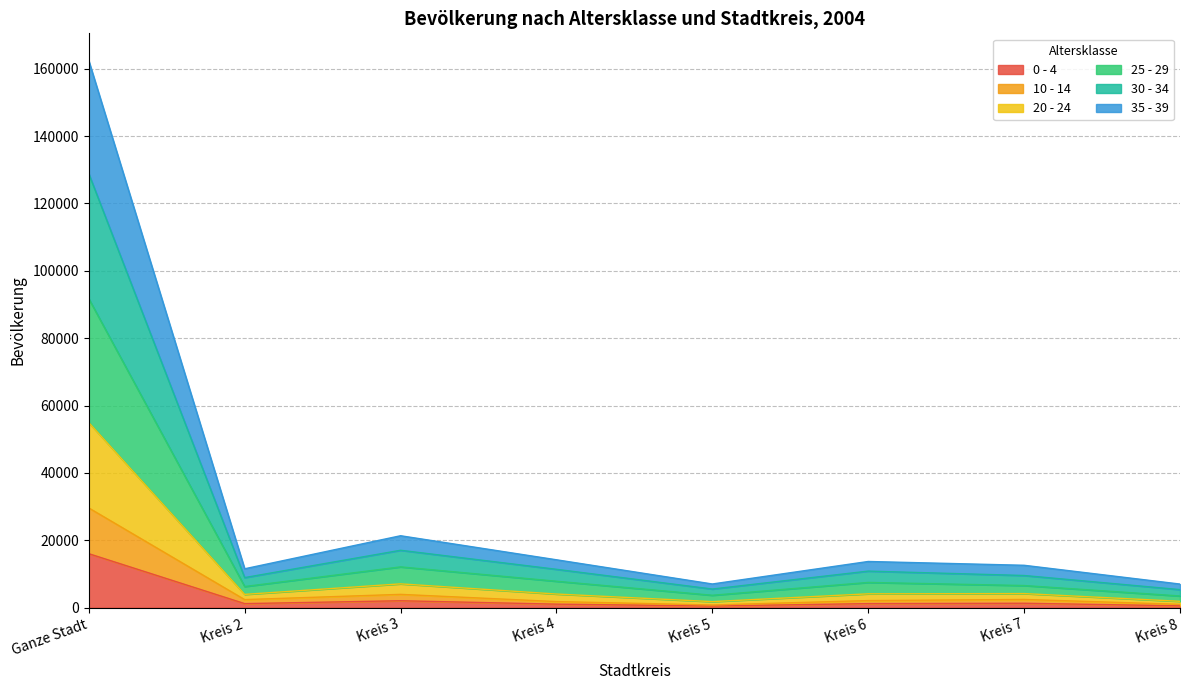

What is the value of the 25 - 29 point at the 1st from the left?

91721